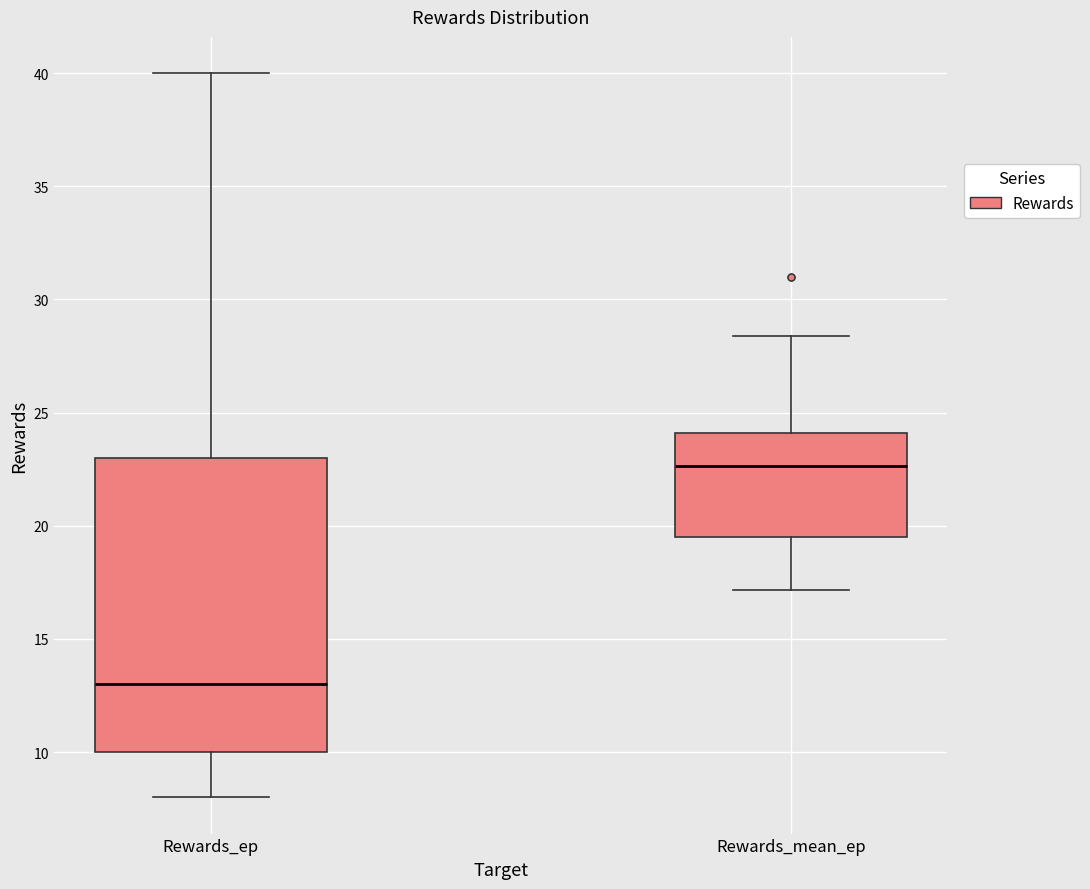

Where is the lower edge of the box for Rewards_ep on the y-axis? The values are not printed on the chart, so give them approximately, as read against the axis.

10.0